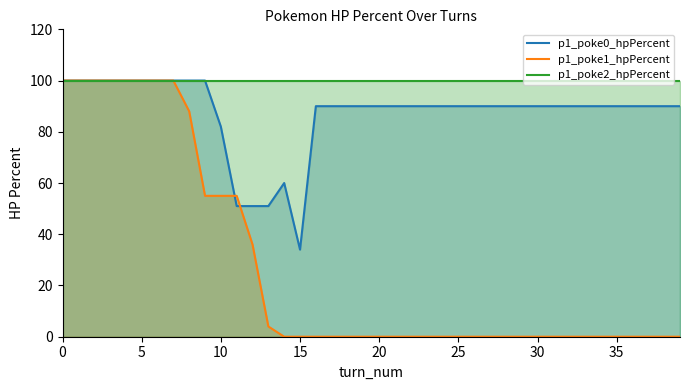

Read the p1_poke2_hpPercent value at 30.

100